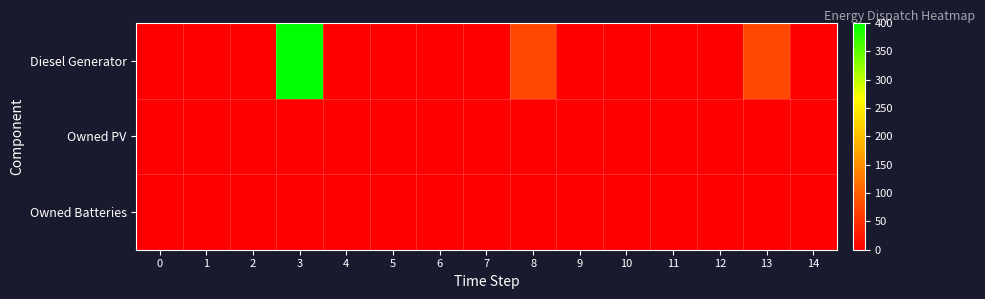

At 6, list the series in order from largest to smallest.

Diesel Generator, Owned PV, Owned Batteries